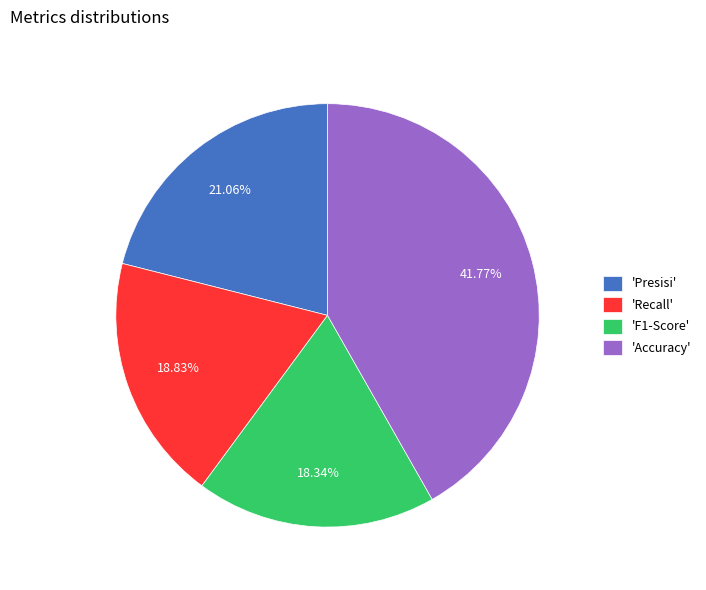

Is there any slice that represents more than half of the pie?

No